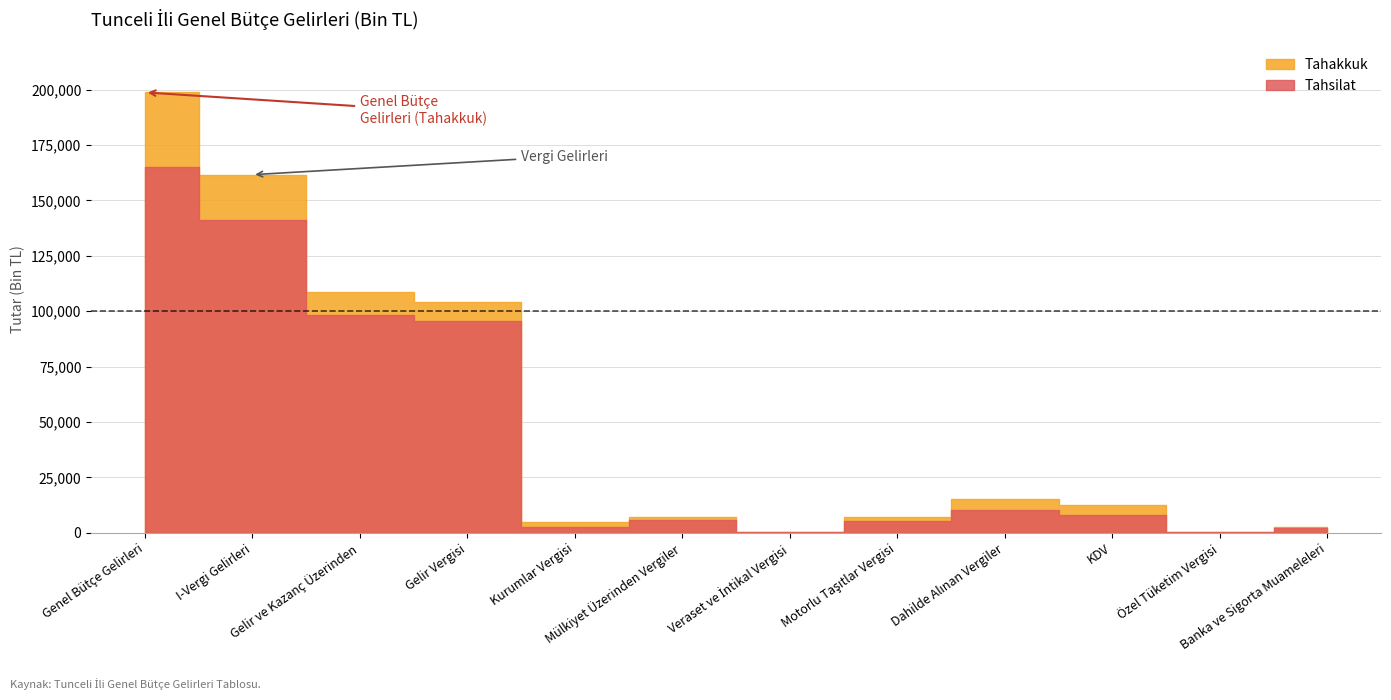

How many interior local peaks does the Tahsilat series have?

2